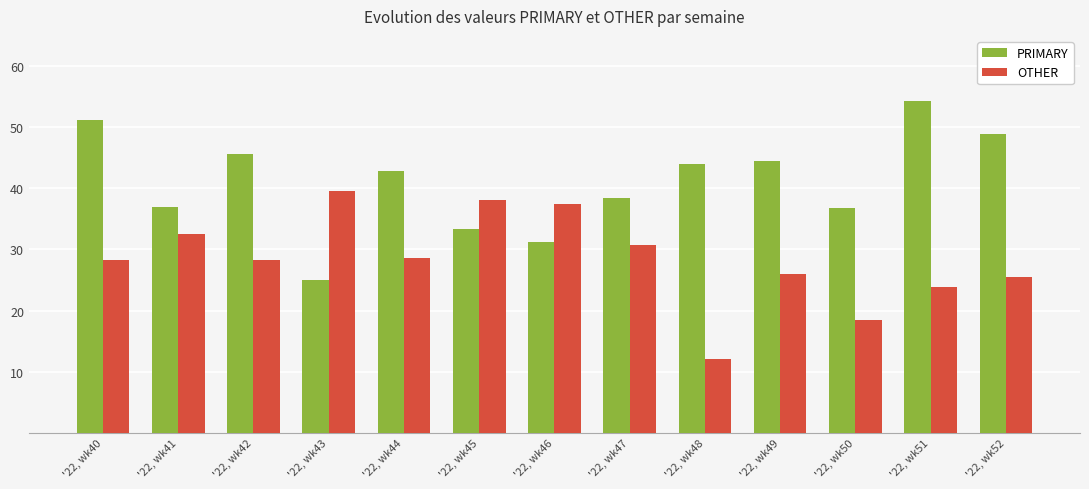

Is the value of PRIMARY at '22, wk45 greater than the value of OTHER at '22, wk42?

Yes